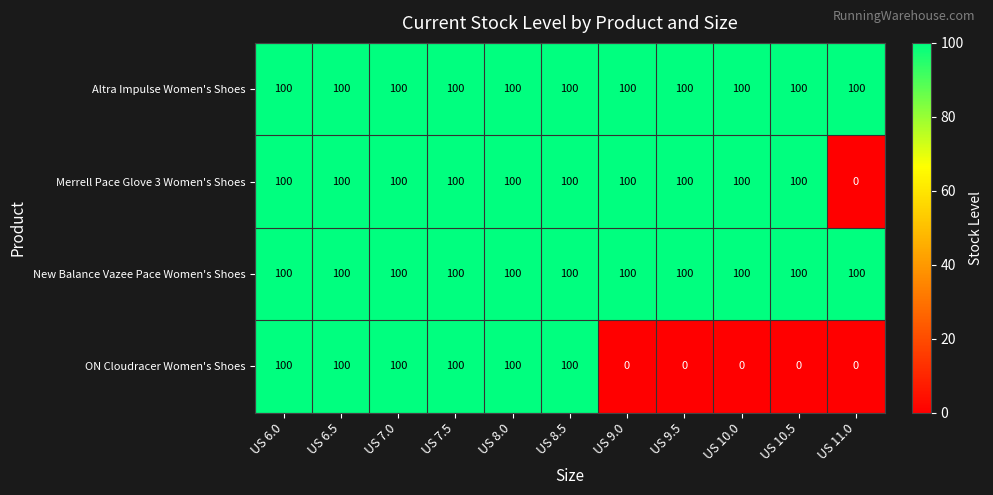

At how many categories does at least one series exceed 29?

11